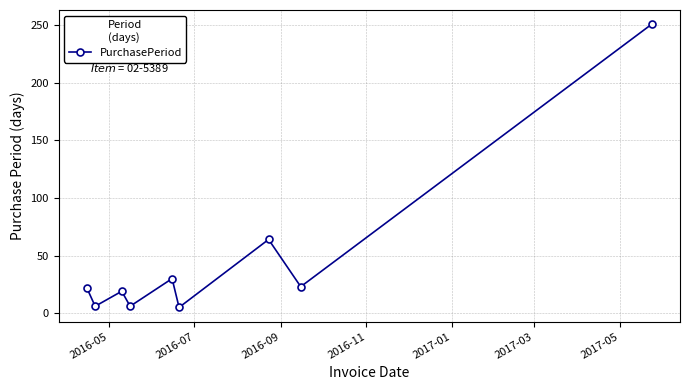

What is the value of the 2nd point from the left?

6